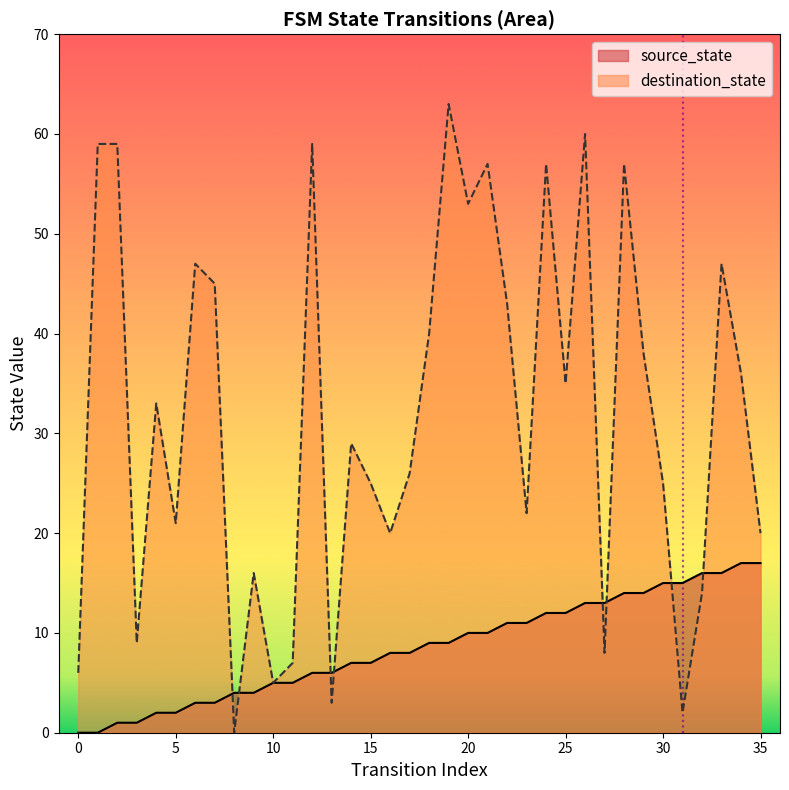

True or false: destination_state has a value of 9 at 0.

False